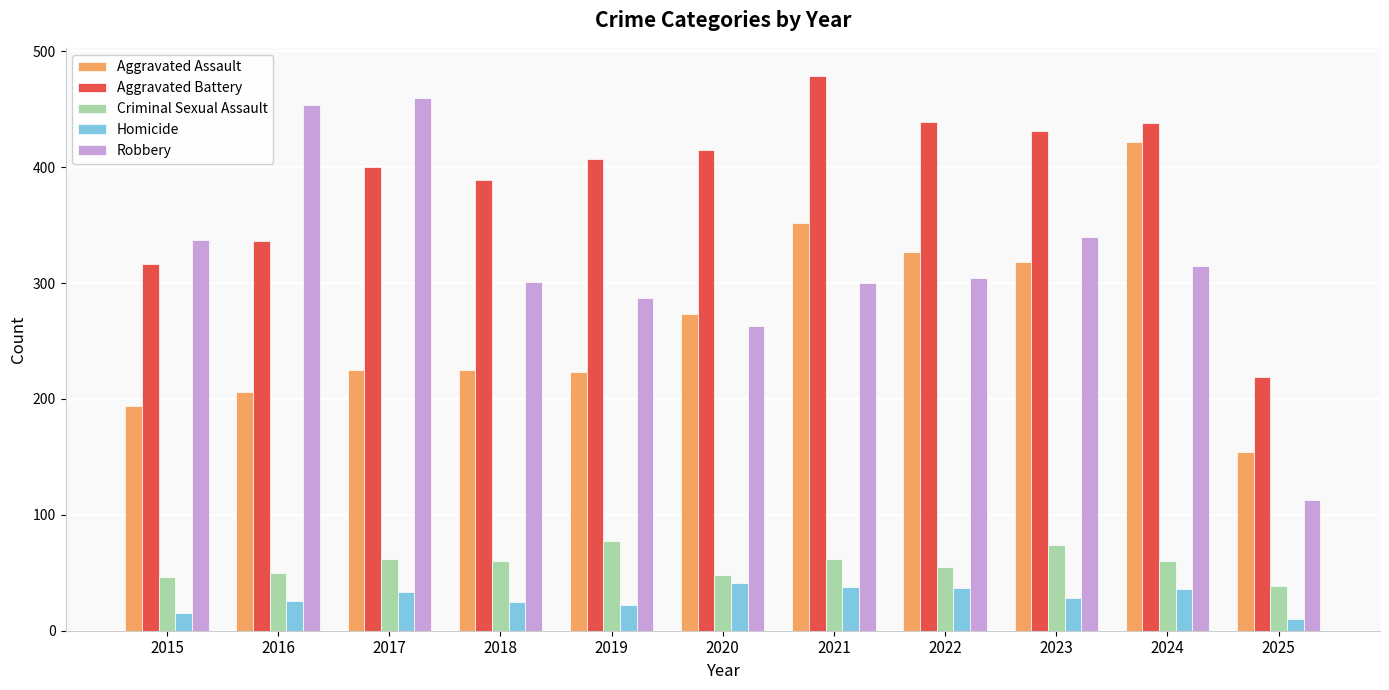

What is the sum of all Criminal Sexual Assault values?

633